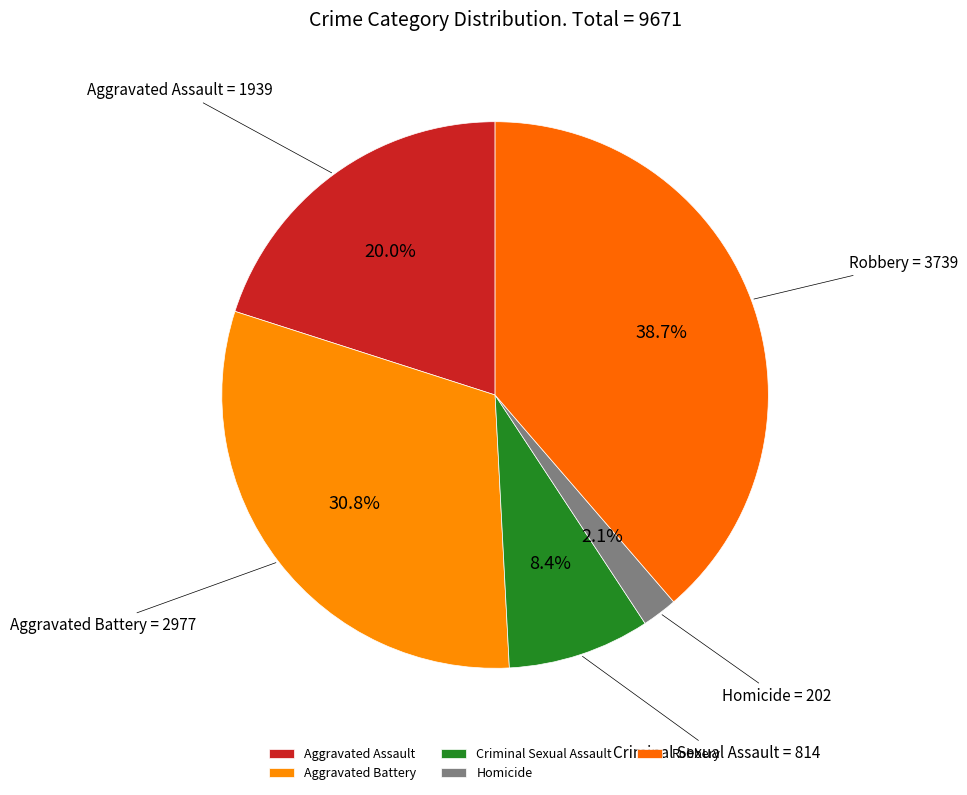

How much of the chart is everything except Aggravated Assault?

80.0%